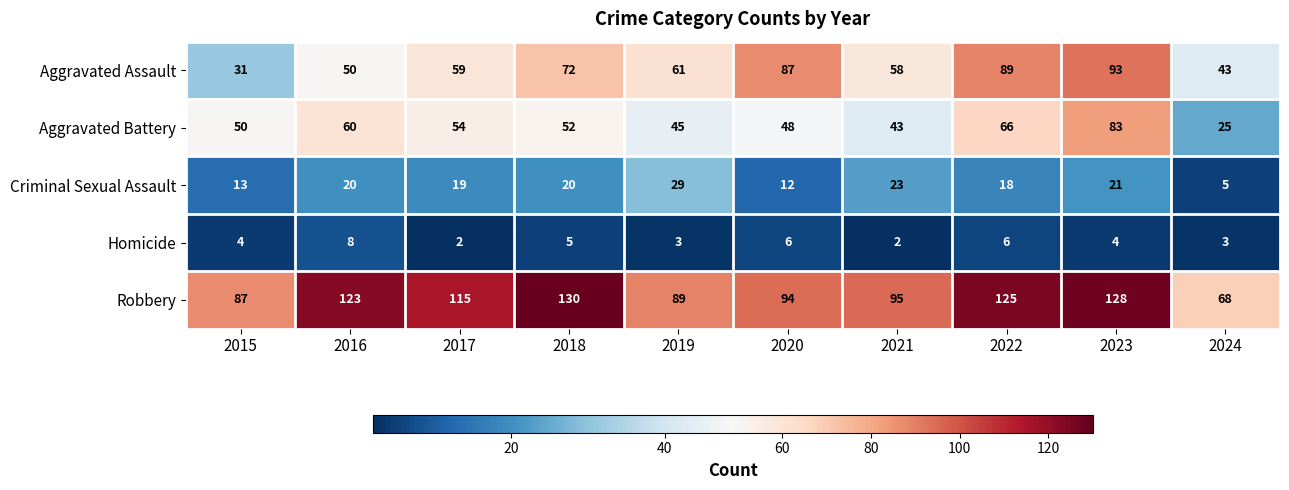

The Criminal Sexual Assault series shows 20 at 2018. True or false?

True